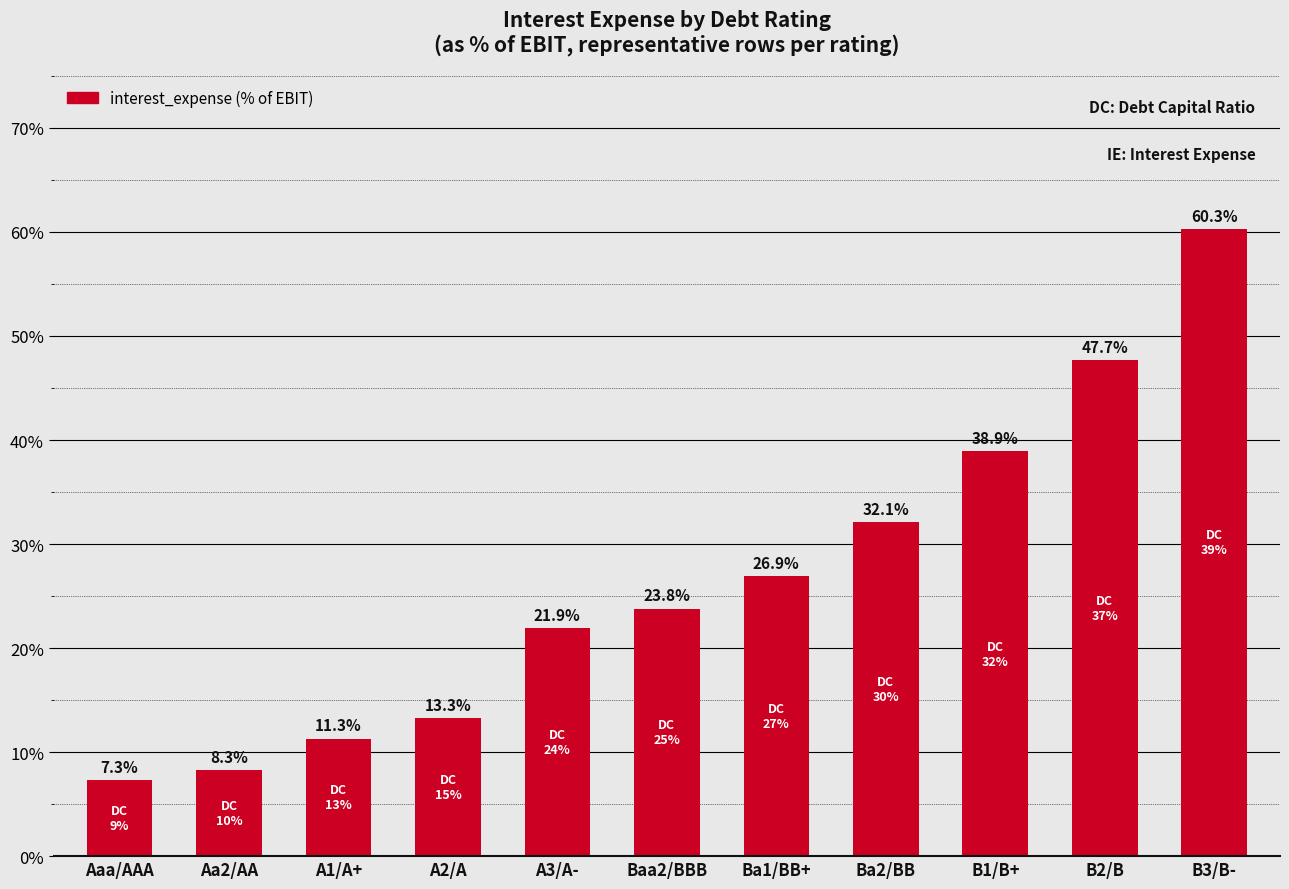

List the labels in order of value, largest first.

B3/B-, B2/B, B1/B+, Ba2/BB, Ba1/BB+, Baa2/BBB, A3/A-, A2/A, A1/A+, Aa2/AA, Aaa/AAA